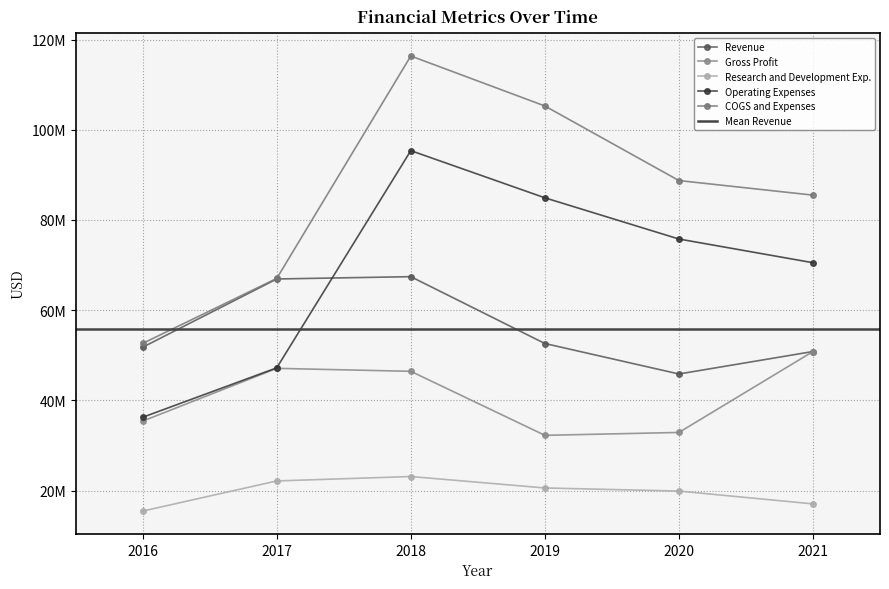

Reading left to right, what are all the values shown in this chart?

Revenue: 51785000	66918000	67430000	52609000	45849000	50832000
Gross Profit: 35407000	47098000	46442000	32248000	32885000	50832000
Research and Development Exp.: 15450000	22133000	23112000	20574000	19886000	17047000
Operating Expenses: 36254000	47211000	95376000	84916000	75778000	70522000
COGS and Expenses: 52632000	67031000	116364000	105277000	88742000	85511000